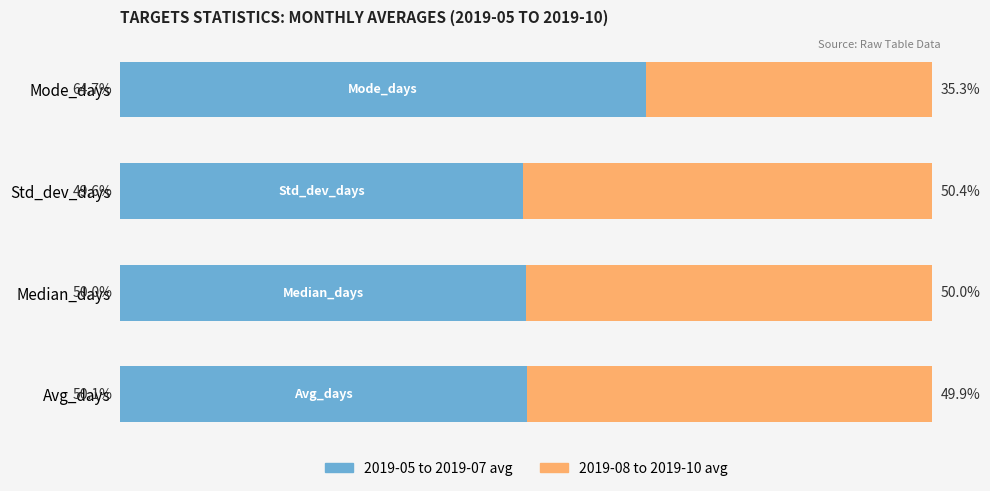

Rank the categories by 2019-05 to 2019-07 avg value from highest to lowest.

Mode_days, Avg_days, Median_days, Std_dev_days